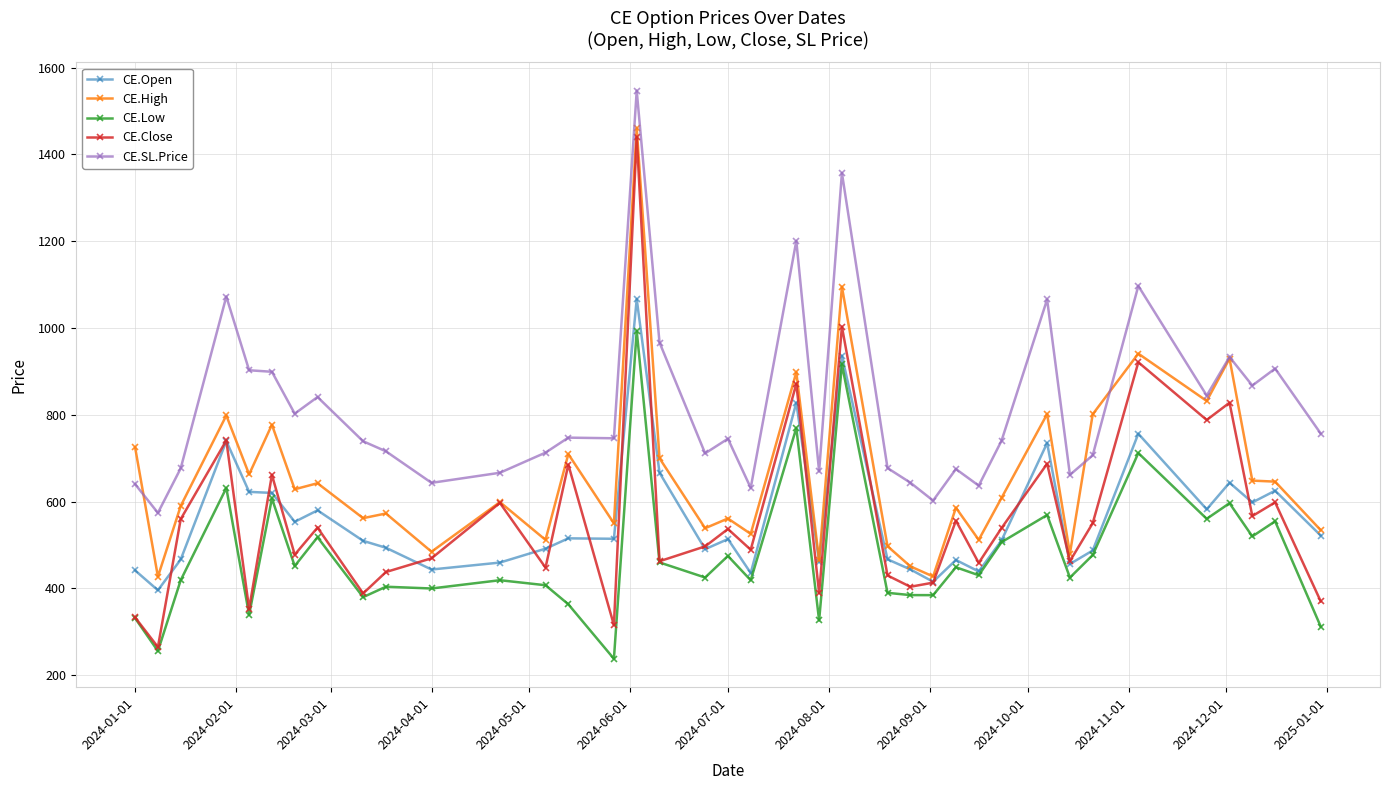

True or false: CE.Low and CE.SL.Price intersect in this chart.

False